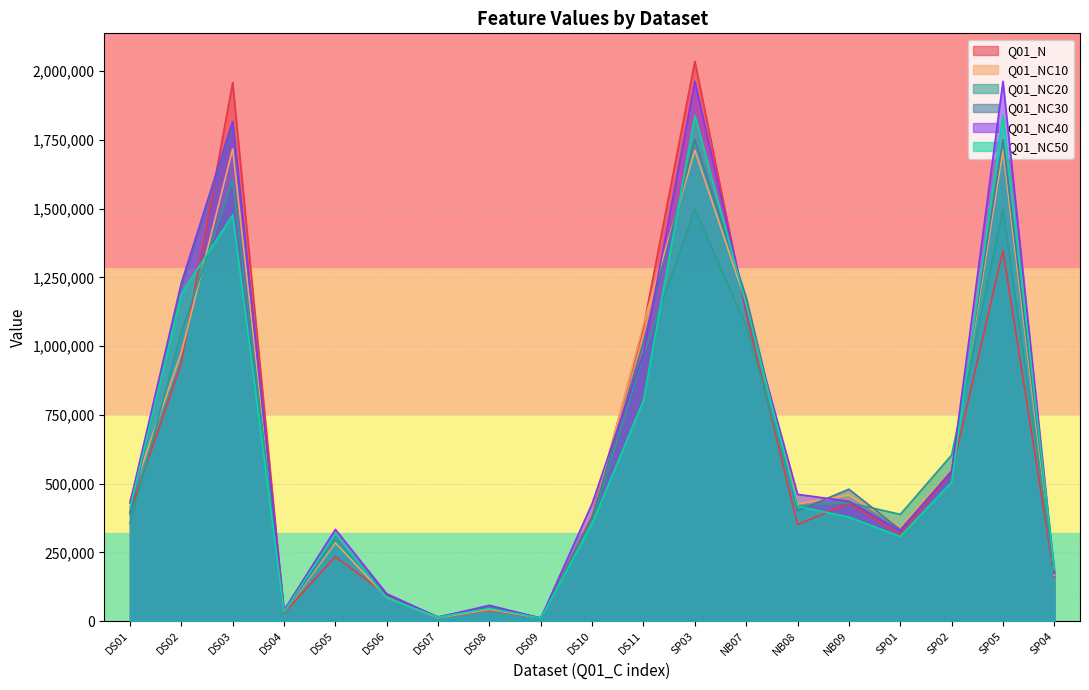

What is the value of the Q01_NC30 point at the 1st from the left?

389520